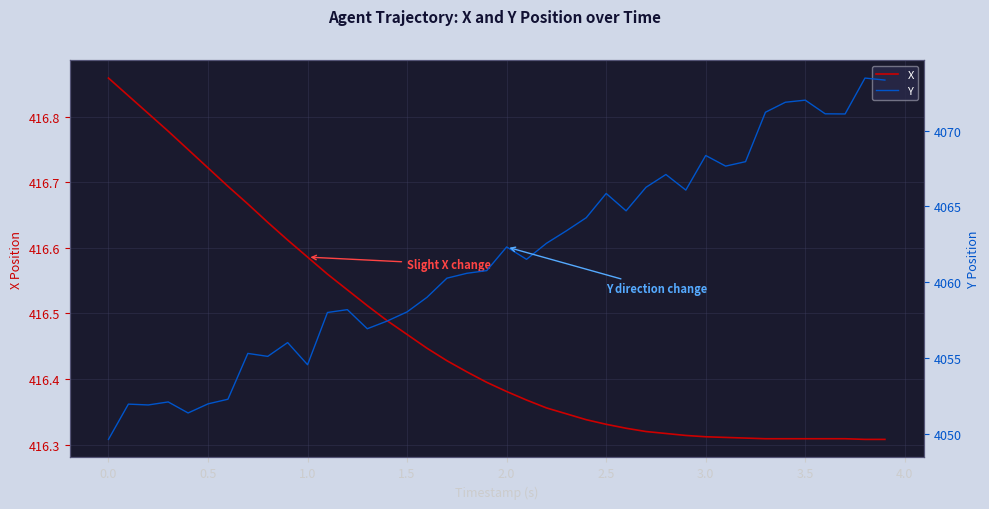

What is the sum of all Y values?

162463.5